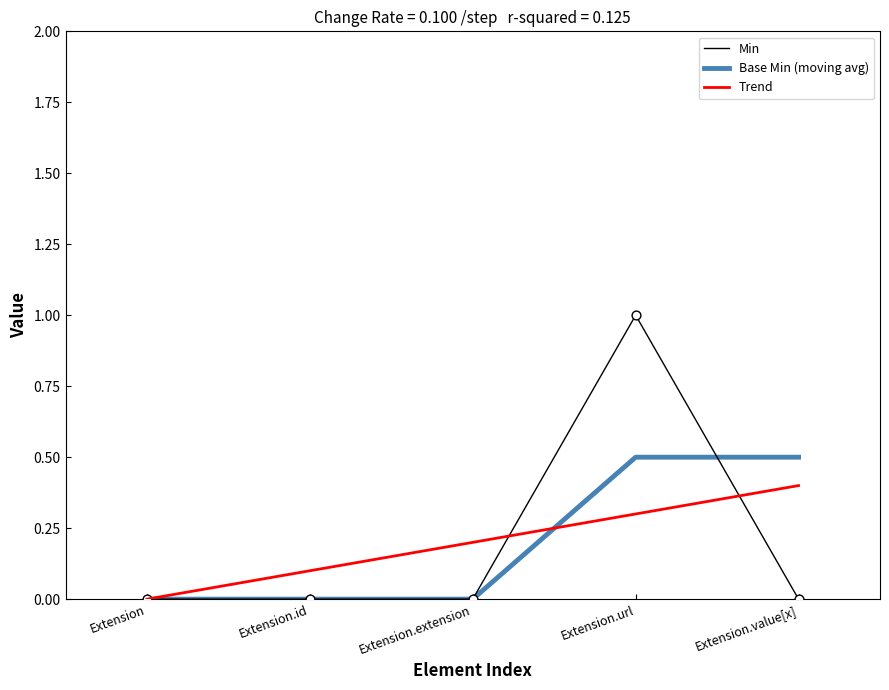

What are all the series names shown in the legend?

Min, Base Min (moving avg), Trend